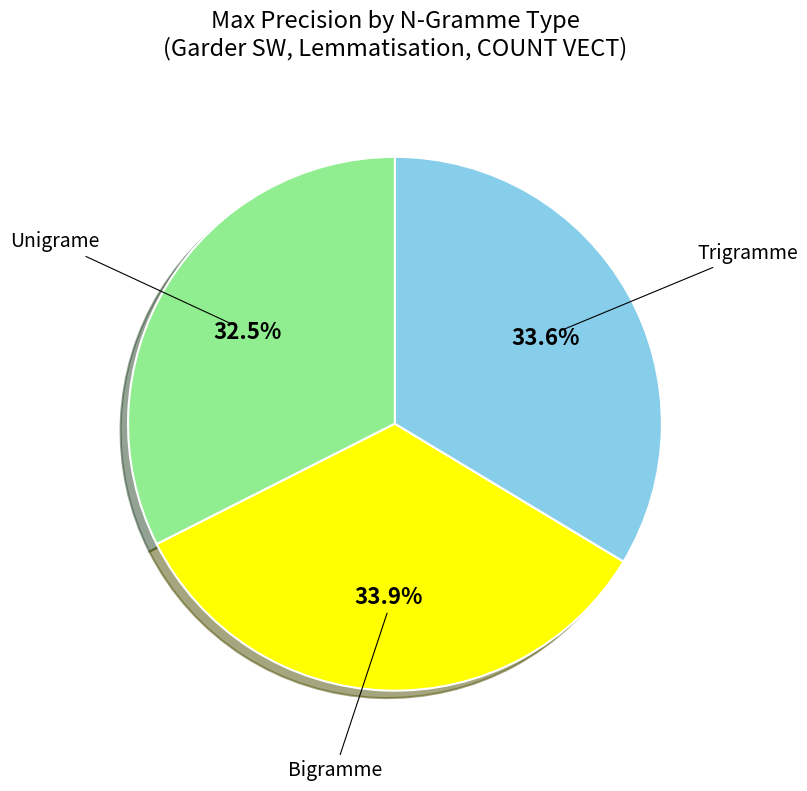

To the nearest percent, what is the combined percentage of Bigramme and Trigramme?

68%